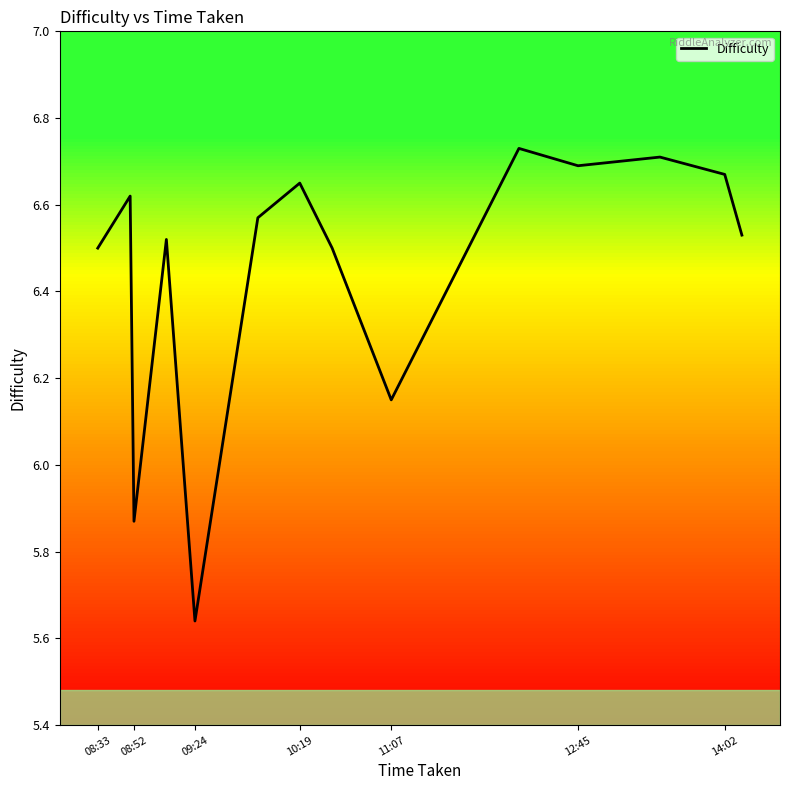

What is the difference between the maximum and second lowest values?

0.9